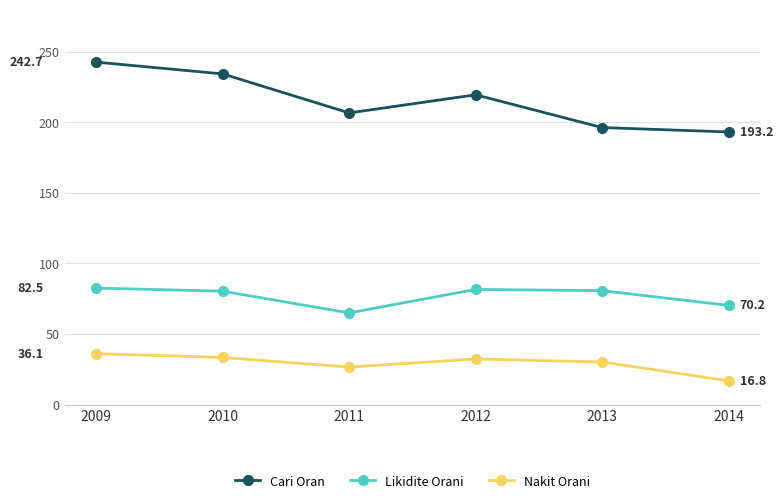

What are all the series names shown in the legend?

Cari Oran, Likidite Orani, Nakit Orani